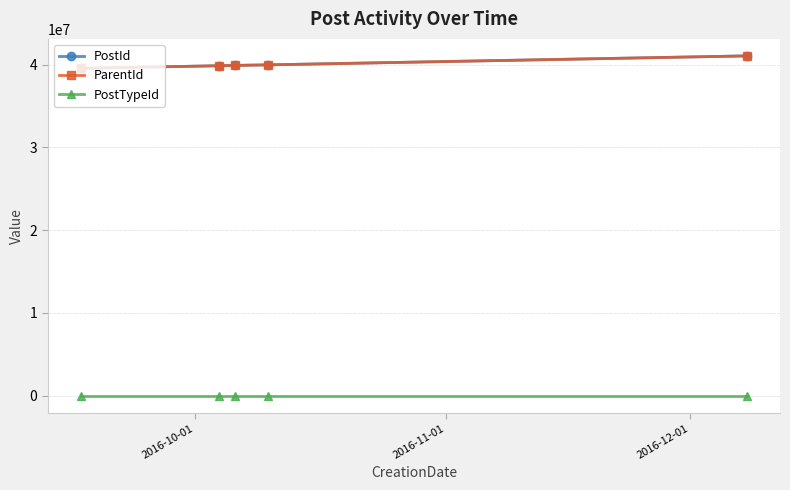

True or false: ParentId and PostTypeId cross at least once.

False